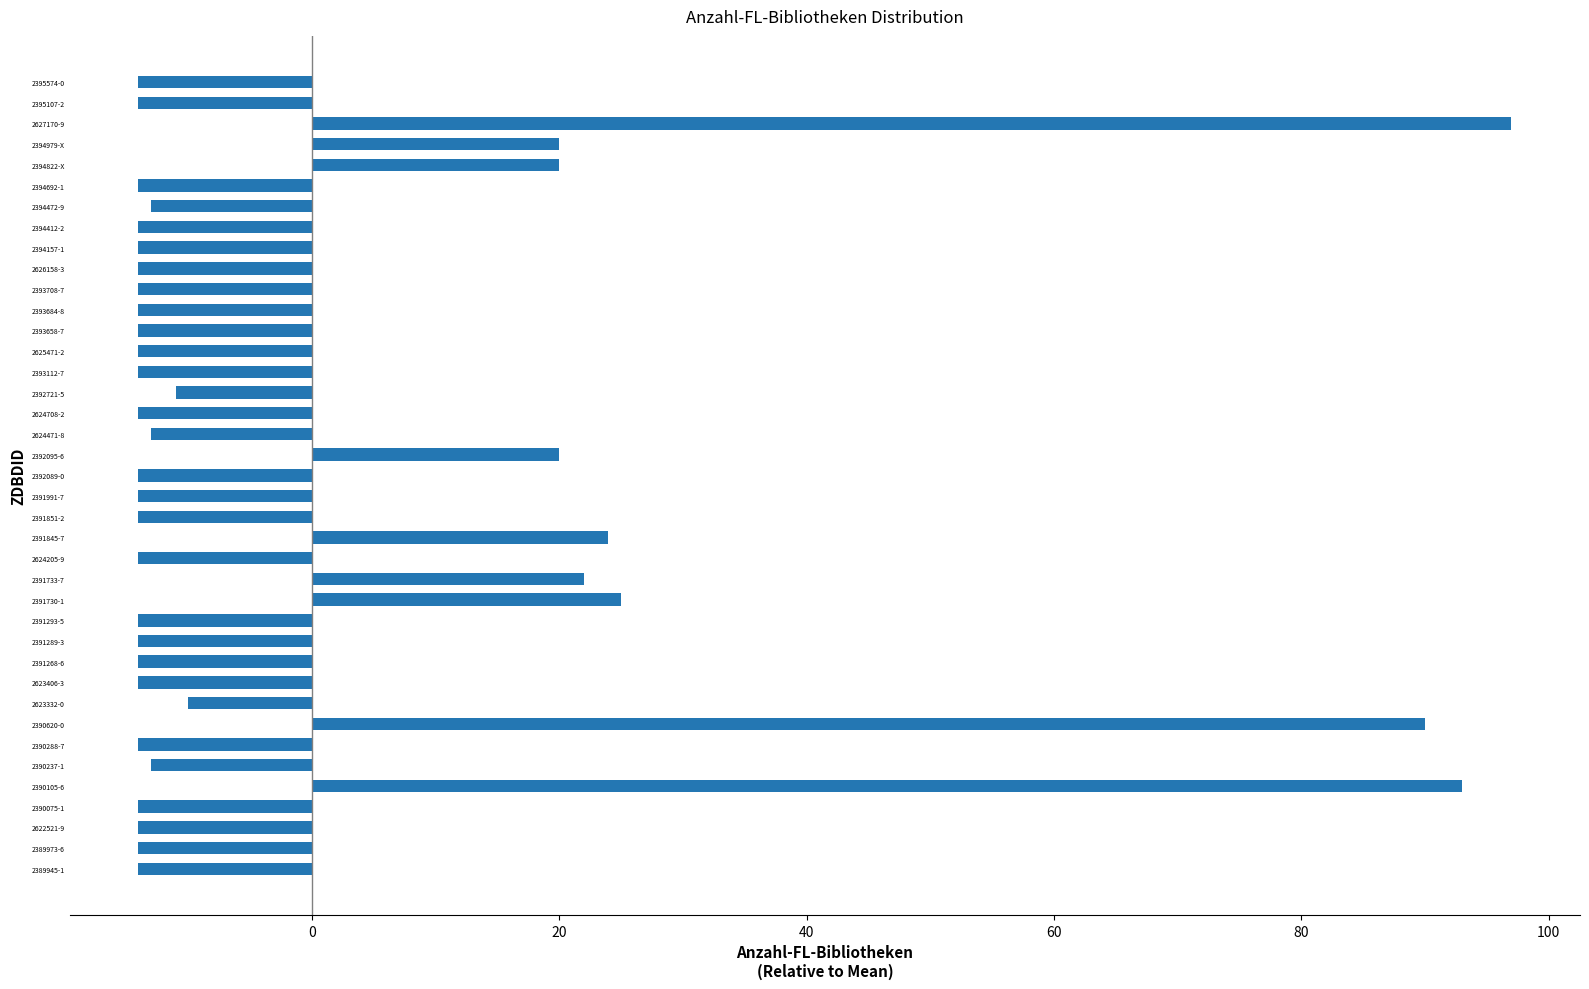

How many positive values are there?

9